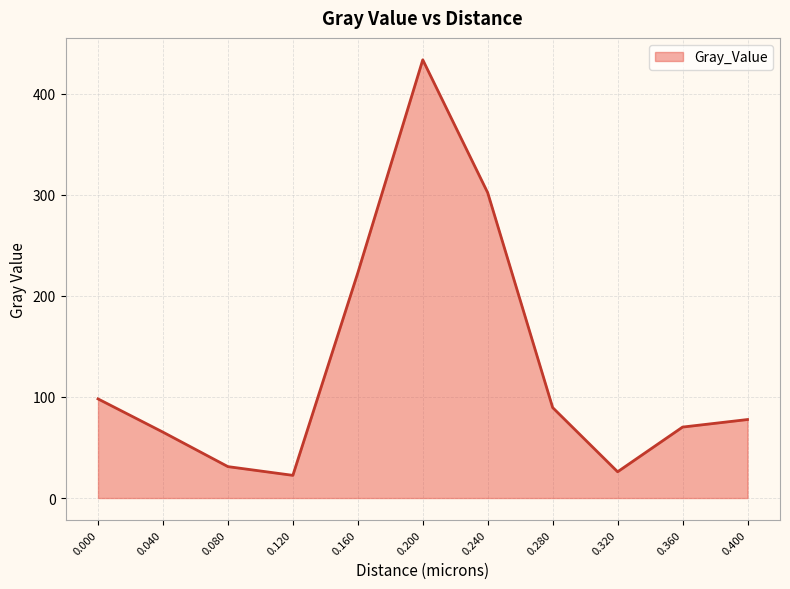

What is the difference between the values at 0.000 and 0.040?

32.9